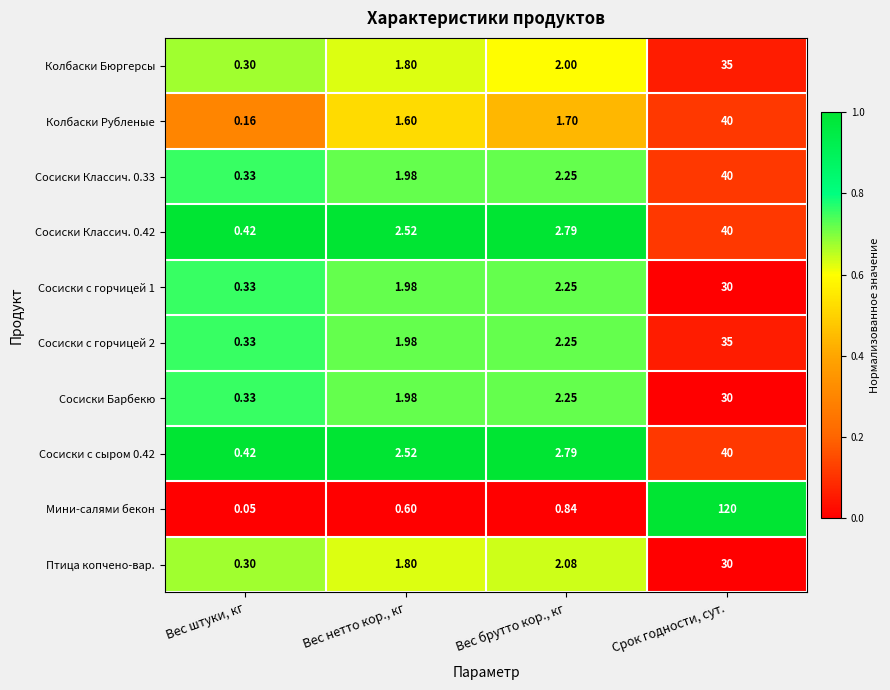

Which label corresponds to the largest value in the chart?

Срок годности, сут.